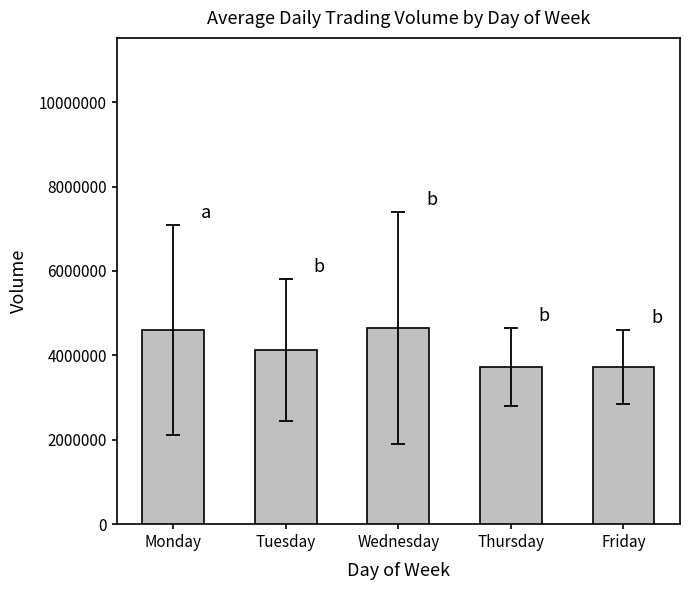

What is the sum of the values at Monday and Thursday?

8326652.7